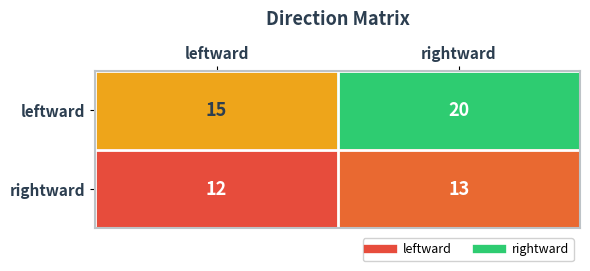

Which series has the largest total across all categories?

leftward